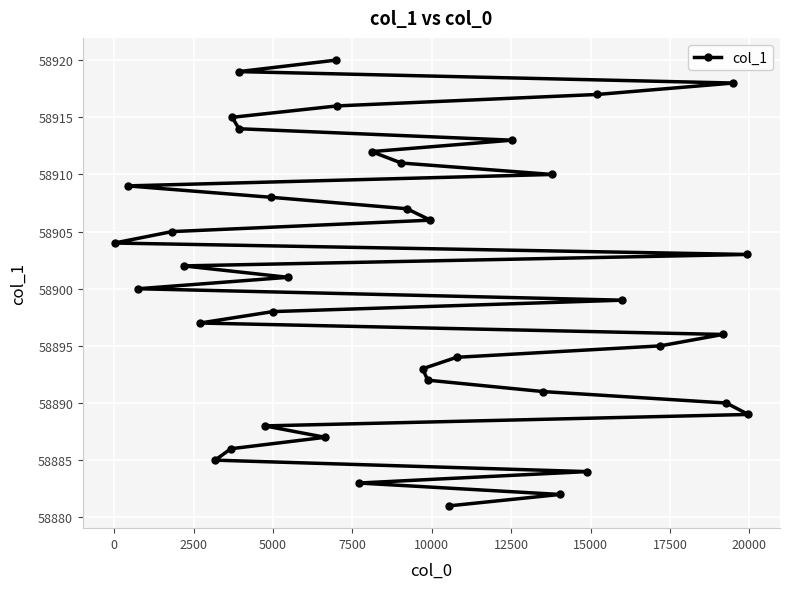

What is the sum of all values?

2356020